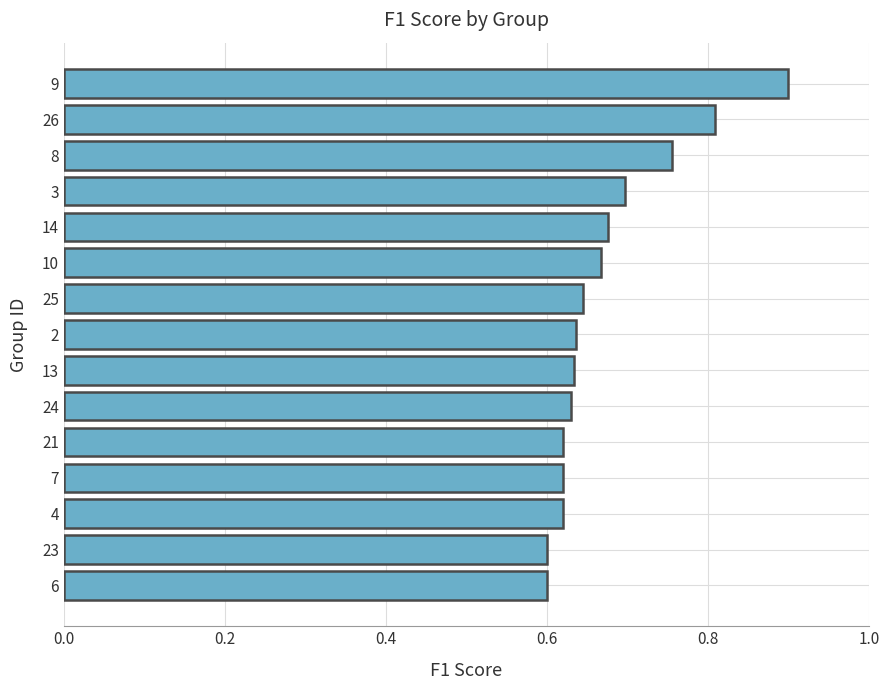

What is the sum of the values at 9 and 25?

1.5